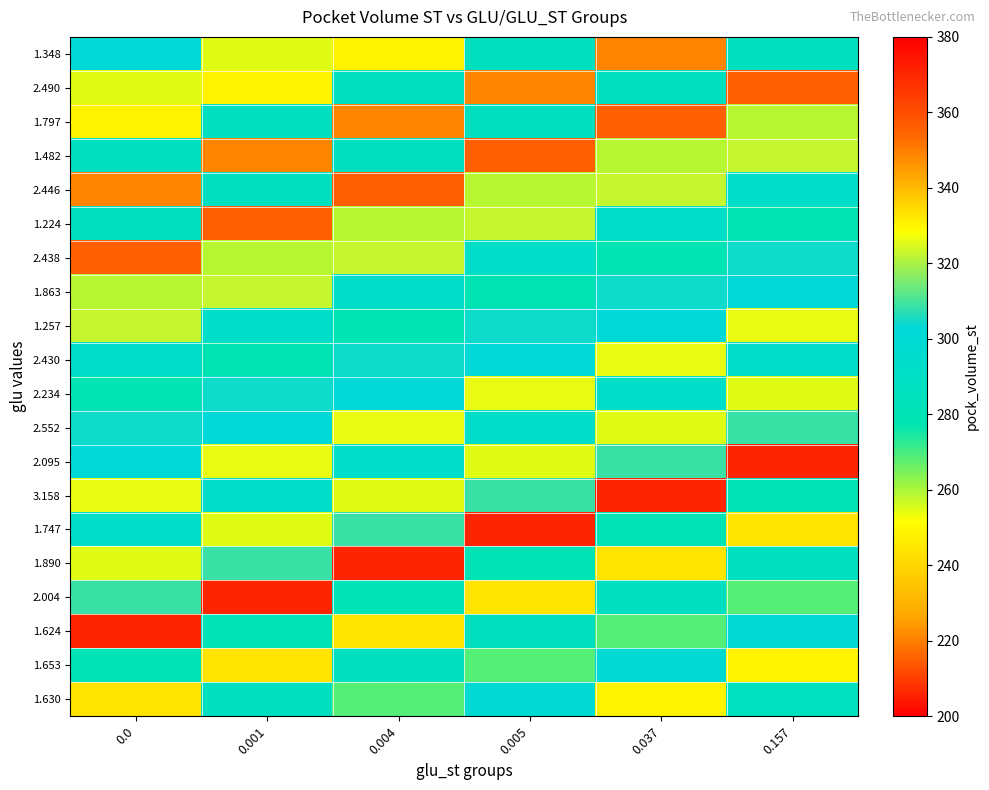

Rank the series at 0.037 from highest to lowest value.

1.797, 1.348, 2.430, 2.446, 2.095, 1.863, 1.257, 1.653, 1.224, 2.234, 2.490, 2.004, 1.747, 2.438, 1.624, 1.482, 2.552, 1.630, 1.890, 3.158